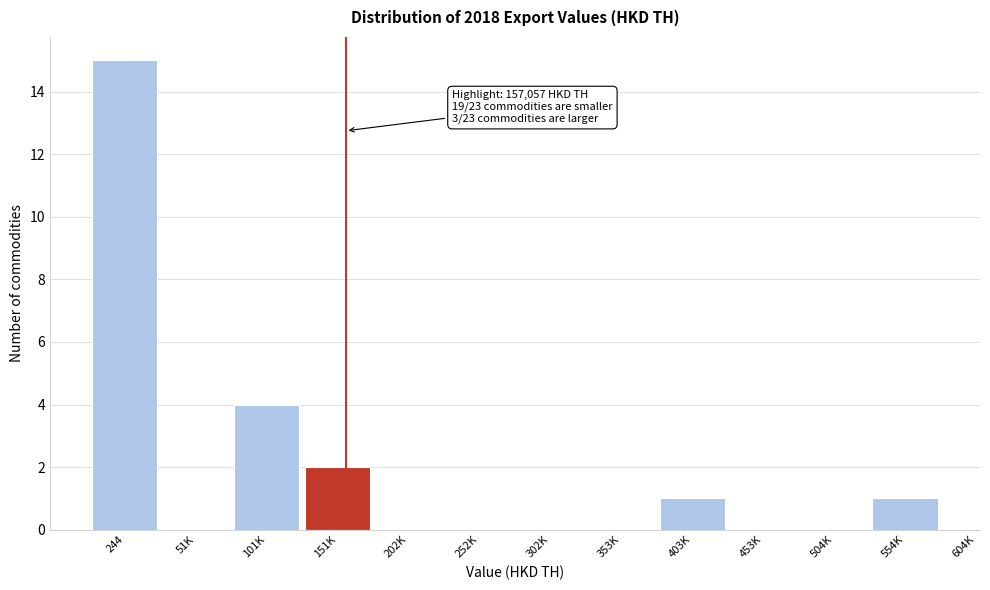

Reading right to left, list all the values displayed in this chart.

554K=1	504K=0	453K=0	403K=1	353K=0	302K=0	252K=0	202K=0	151K=2	101K=4	51K=0	244=15